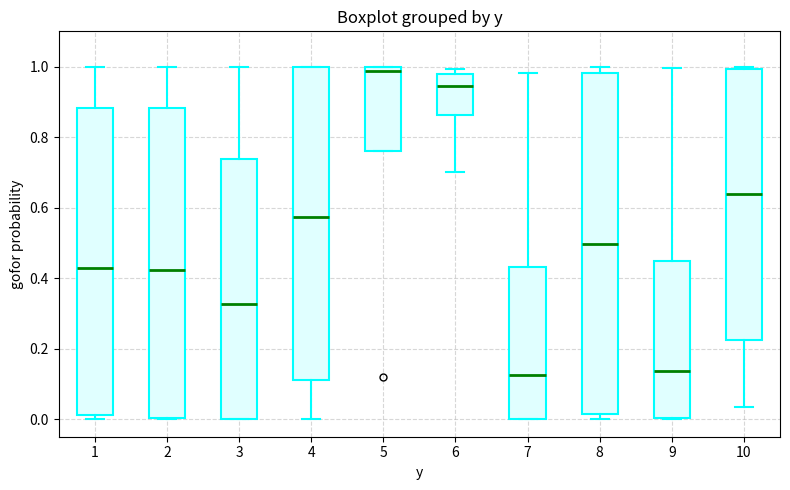

Reading left to right, transcribe this box plot: for each box, give where its median line is, the range the box spans, and where its two whiskers end, as read against the y-axis. The values are not printed on the chart, so give them approximately, as read against the axis.

1: median 0.42, box 0.02 to 0.88, whiskers 0.00 to 1.00
2: median 0.42, box 0.00 to 0.88, whiskers 0.00 to 1.00
3: median 0.32, box 0.00 to 0.74, whiskers 0.00 to 1.00
4: median 0.58, box 0.12 to 1.00, whiskers 0.00 to 1.00
5: median 0.98, box 0.76 to 1.00, whiskers 0.76 to 1.00
6: median 0.94, box 0.86 to 0.98, whiskers 0.70 to 1.00
7: median 0.12, box 0.00 to 0.44, whiskers 0.00 to 0.98
8: median 0.50, box 0.02 to 0.98, whiskers 0.00 to 1.00
9: median 0.14, box 0.00 to 0.44, whiskers 0.00 to 1.00
10: median 0.64, box 0.22 to 1.00, whiskers 0.04 to 1.00 (just above the box's upper edge)